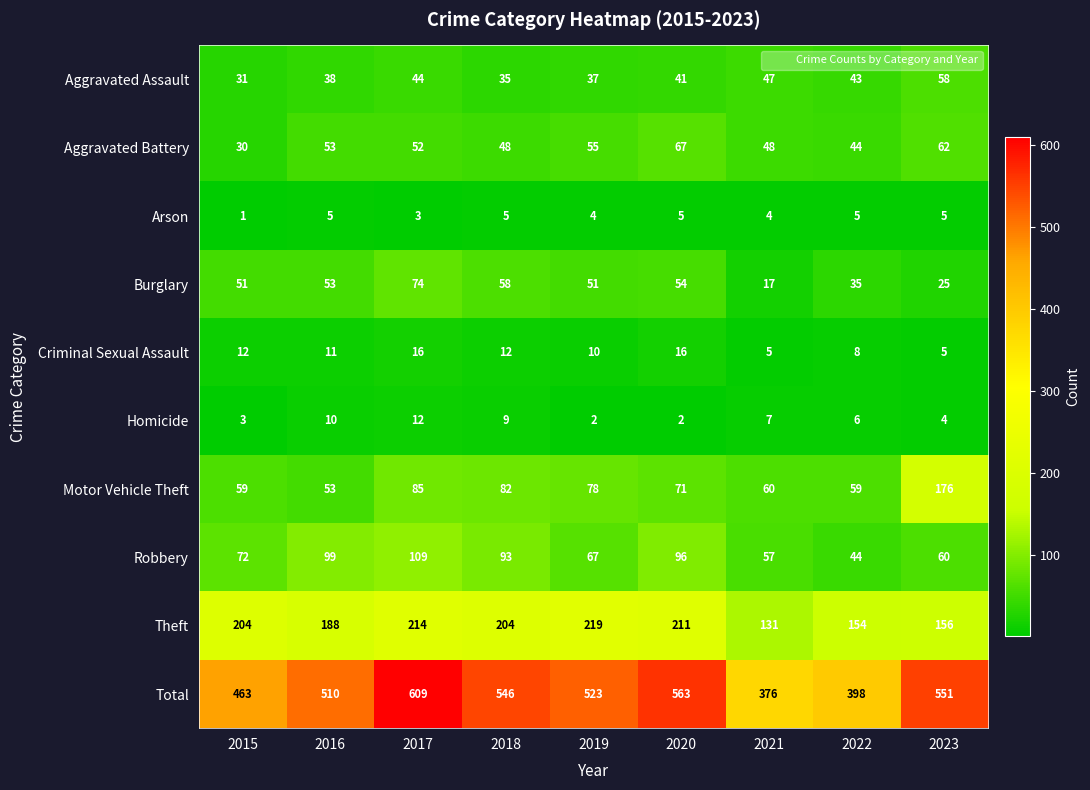

True or false: Criminal Sexual Assault has a value of 11 at 2016.

True